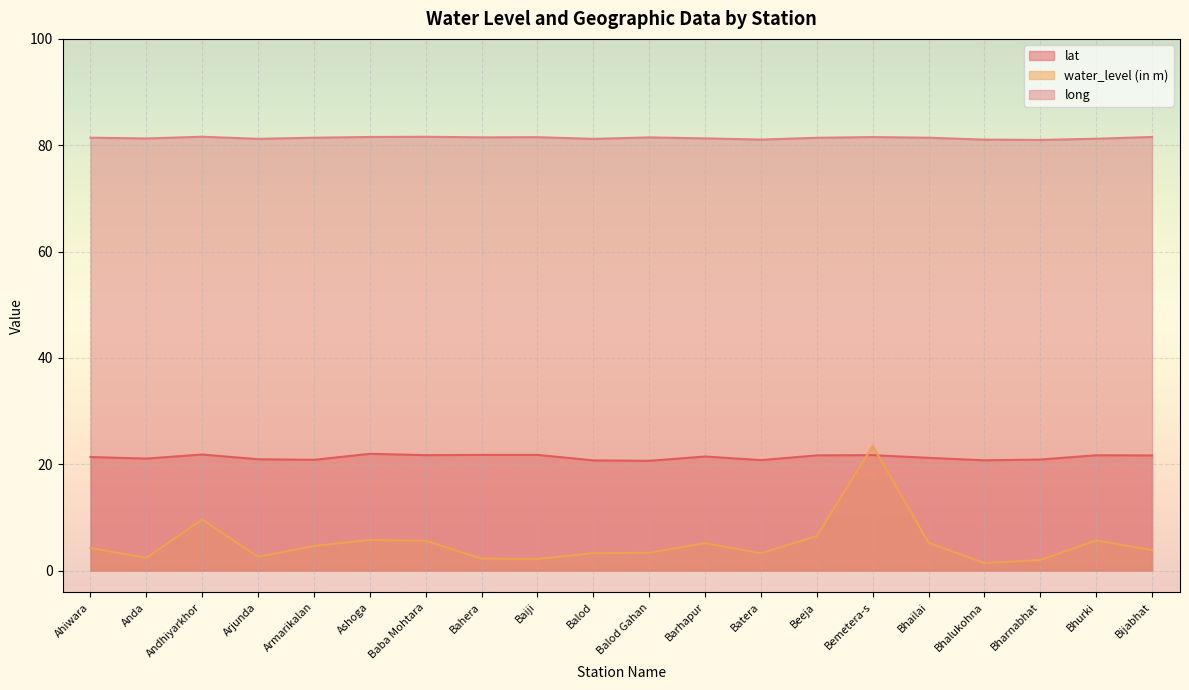

What is the spread (max minus min) of values at Ahiwara?

77.2